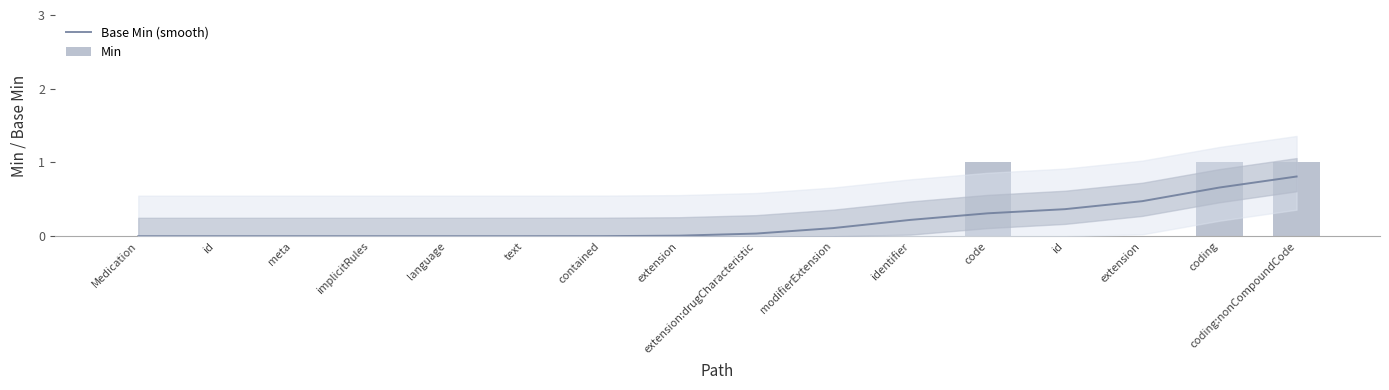

At which label does Min reach its minimum?

Medication